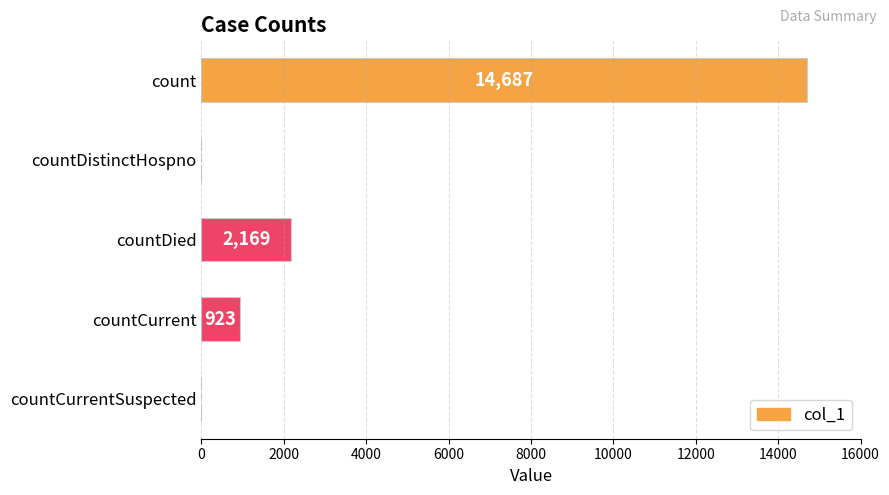

Which category has the highest value across all series?

count